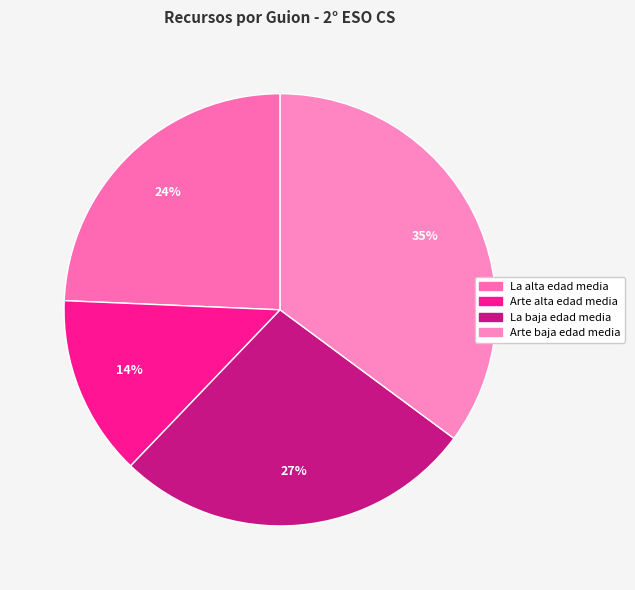

Count the number of slices in the pie.

4